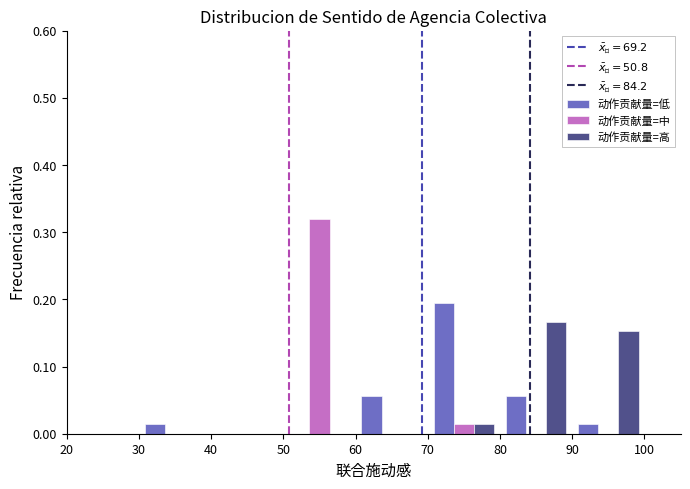

What is the height of the 动作贡献量=中 bar covering 70 to 80 on the x-axis? The values are not printed on the chart, so give them approximately, as read against the axis.

0.01